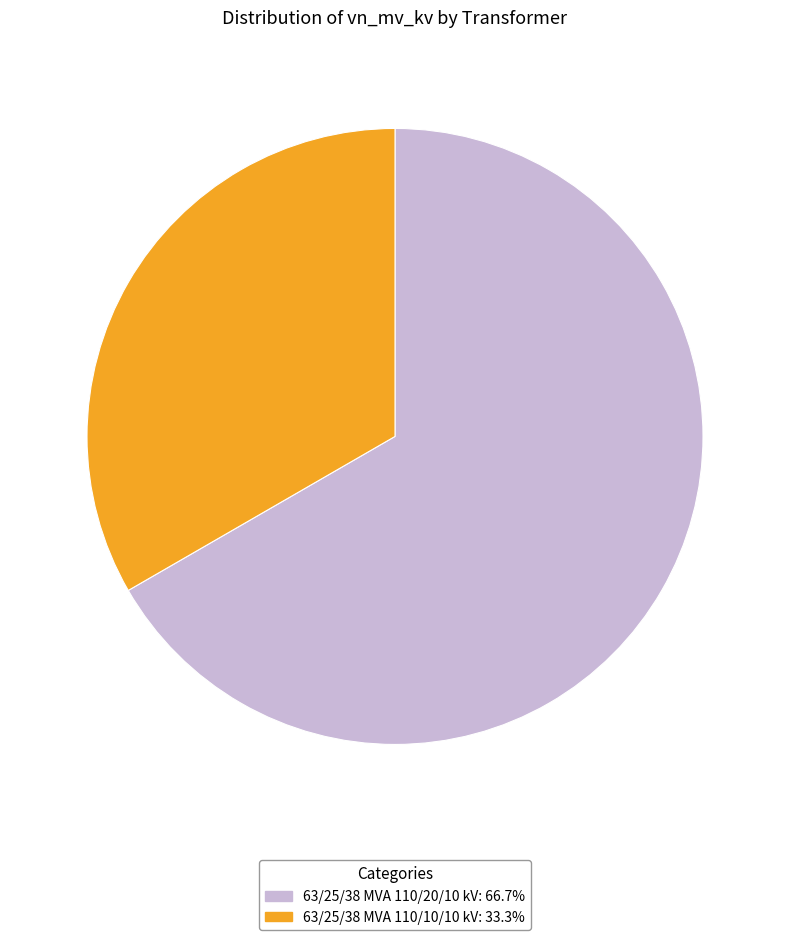

Count the number of slices in the pie.

2